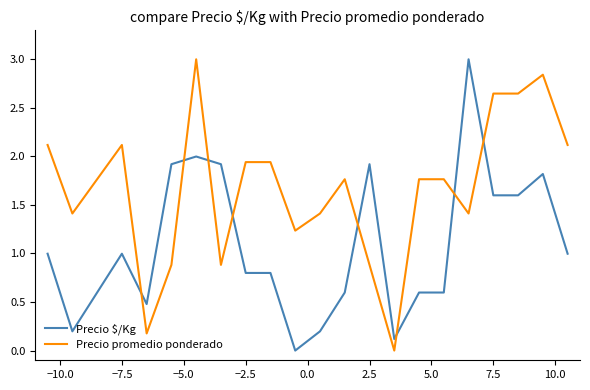

What is the highest value of the Precio $/Kg series?

3.0